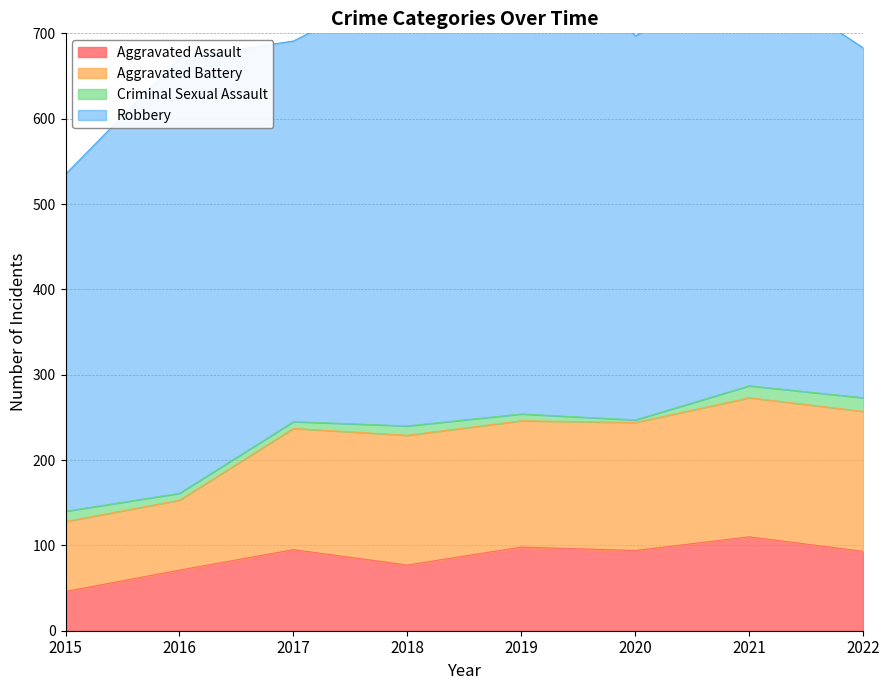

At which label does Aggravated Assault reach its minimum?

2015